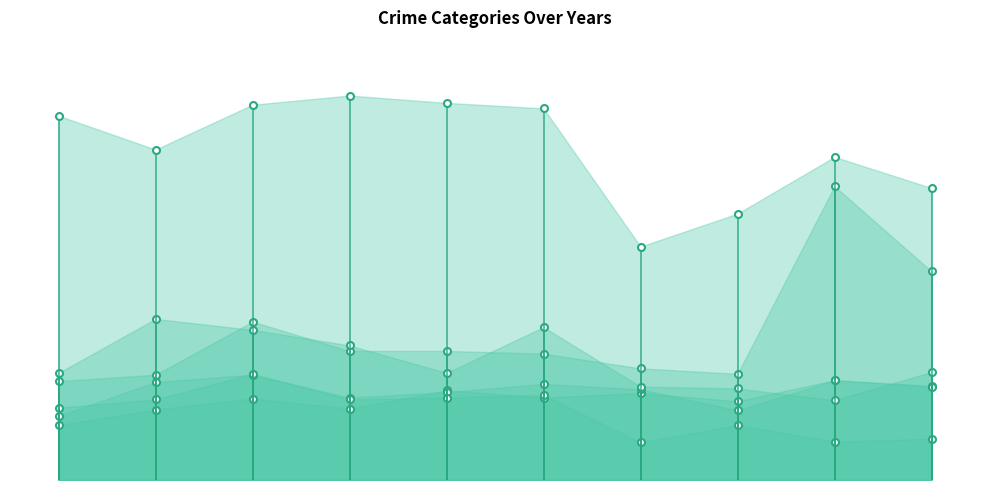

Rank the series by their maximum value, from lowest to highest.

Aggravated Assault, Aggravated Battery, Burglary, Motor Vehicle Theft, Robbery, Theft